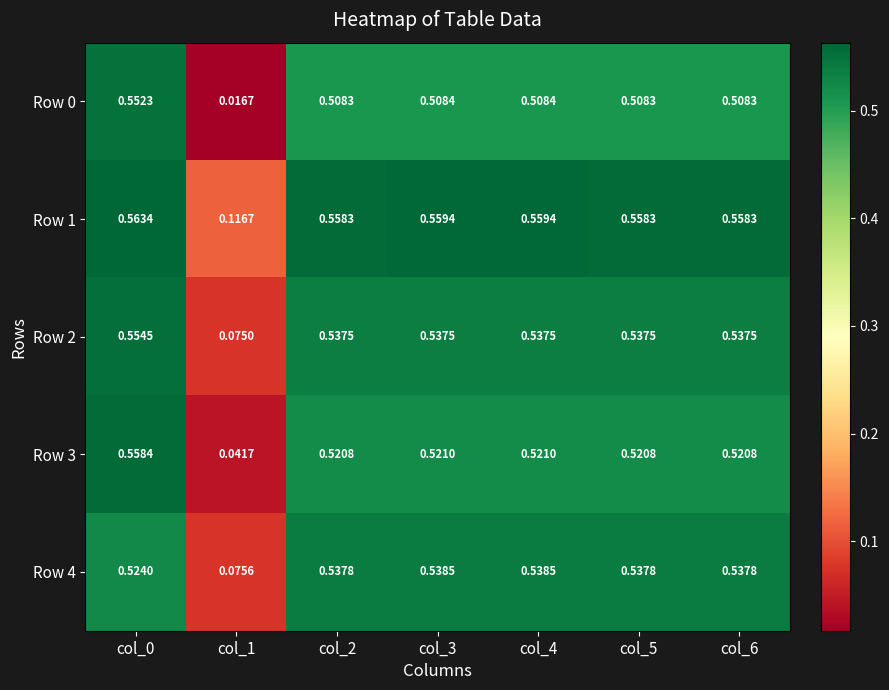

Is the value of Row 3 at col_5 greater than the value of Row 2 at col_5?

No